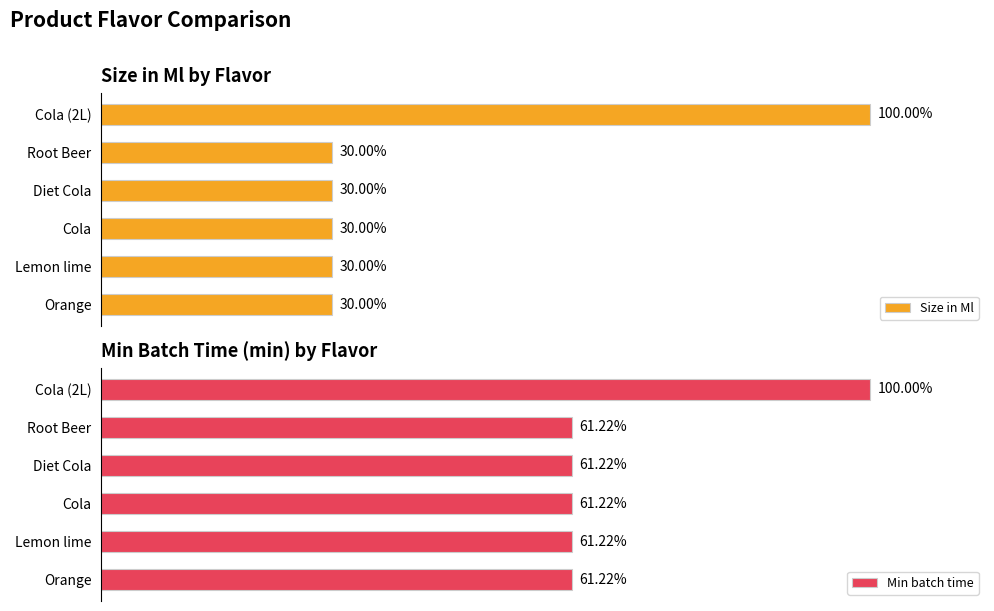

Is it true that Size in Ml equals 3223 at Cola (2L)?

False